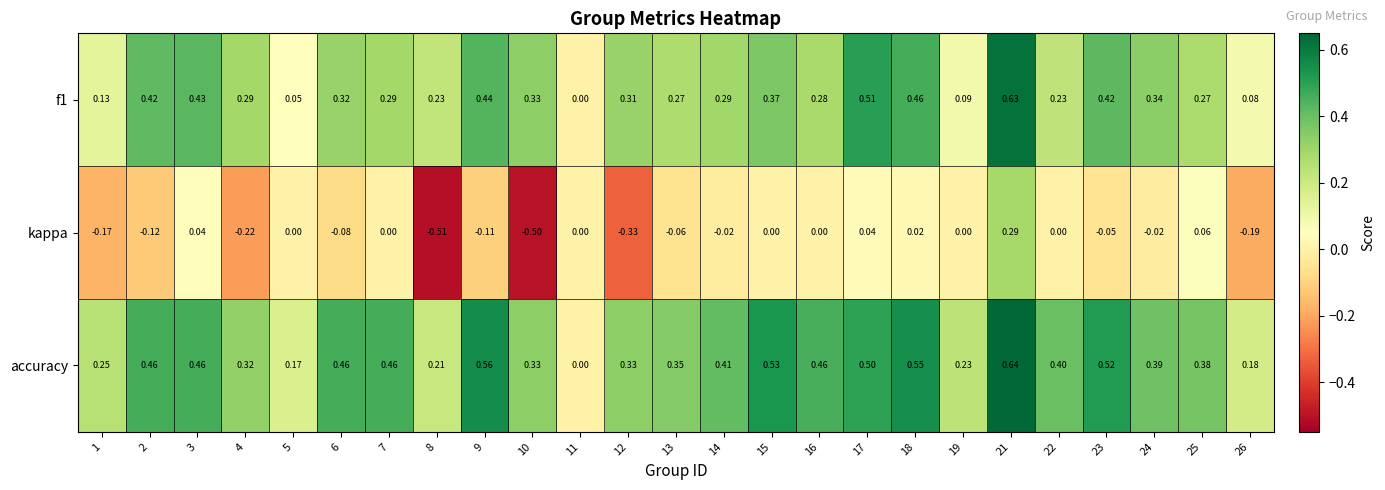

Which series has the widest spread of values?

kappa